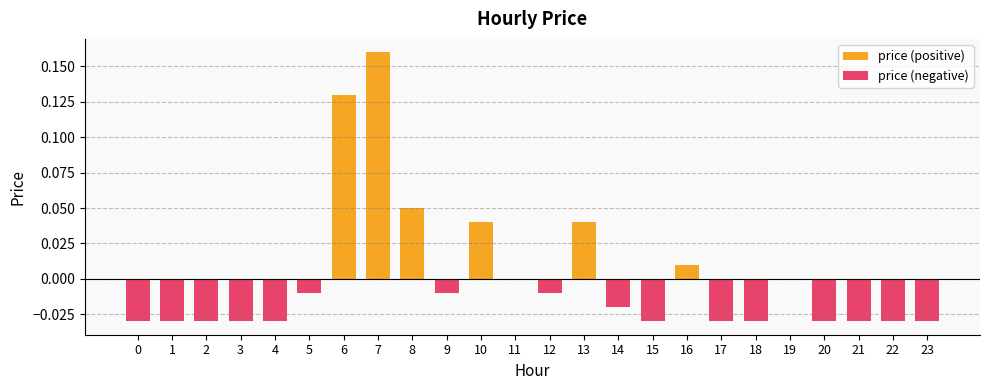

Rank the series at 15 from highest to lowest value.

price (positive), price (negative)